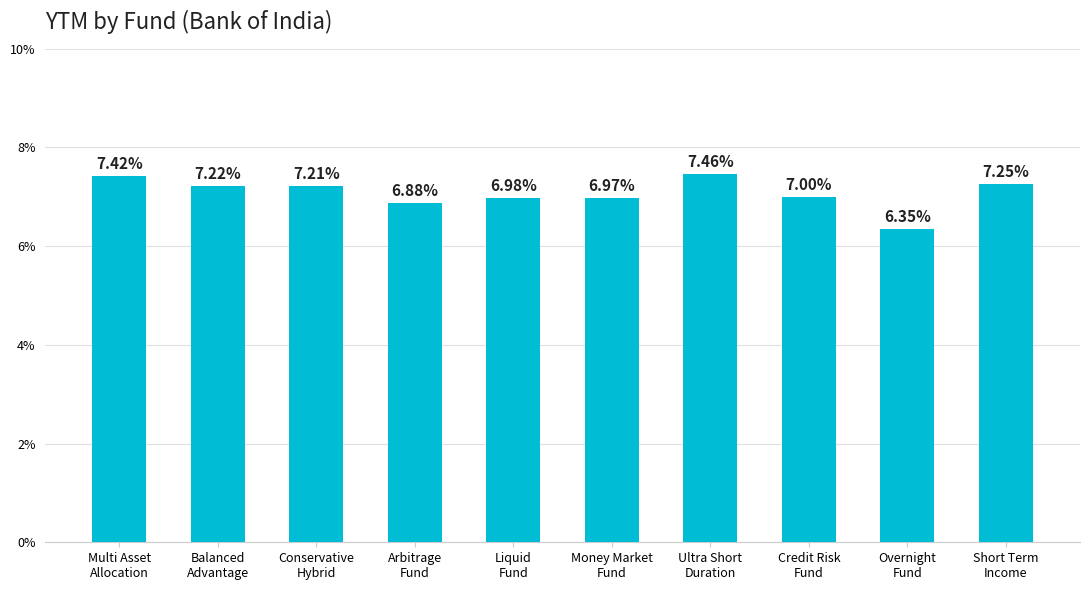

Between Overnight
Fund and Conservative
Hybrid, which is larger?

Conservative
Hybrid